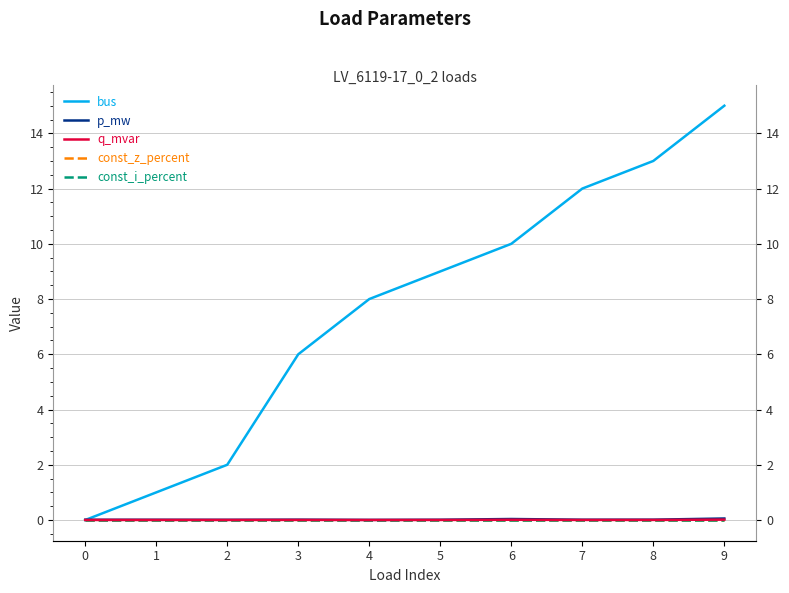

What is the spread (max minus min) of values at 6?

10.0